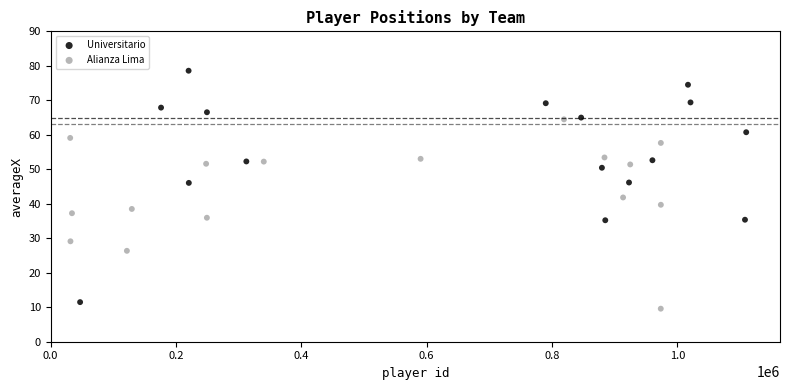

Which series has the largest Y range (max minus min)?

Universitario